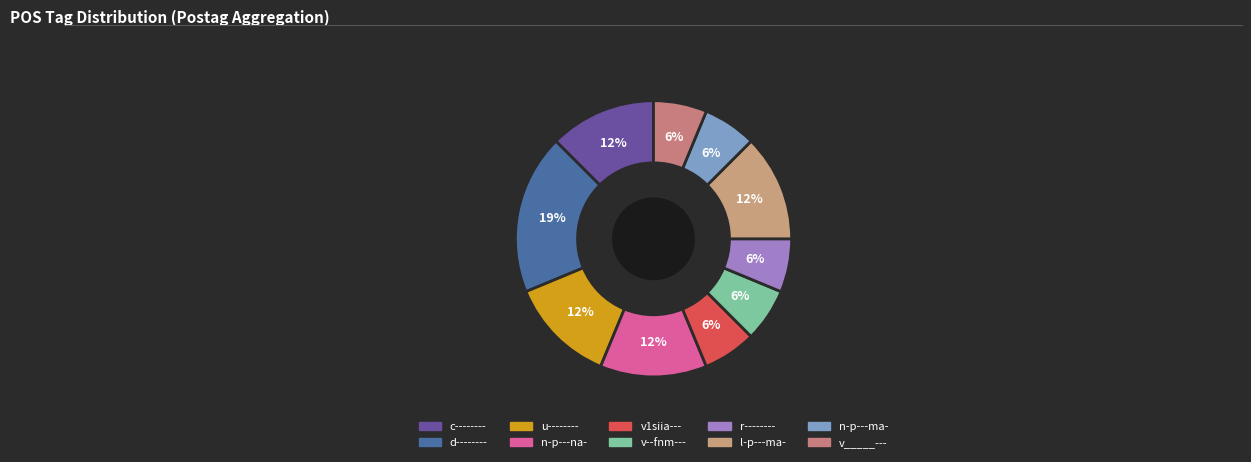

Is d-------- the majority of the pie?

No